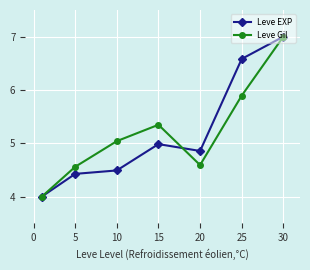

What is the value of the Leve EXP point at the 6th from the left?

6.6